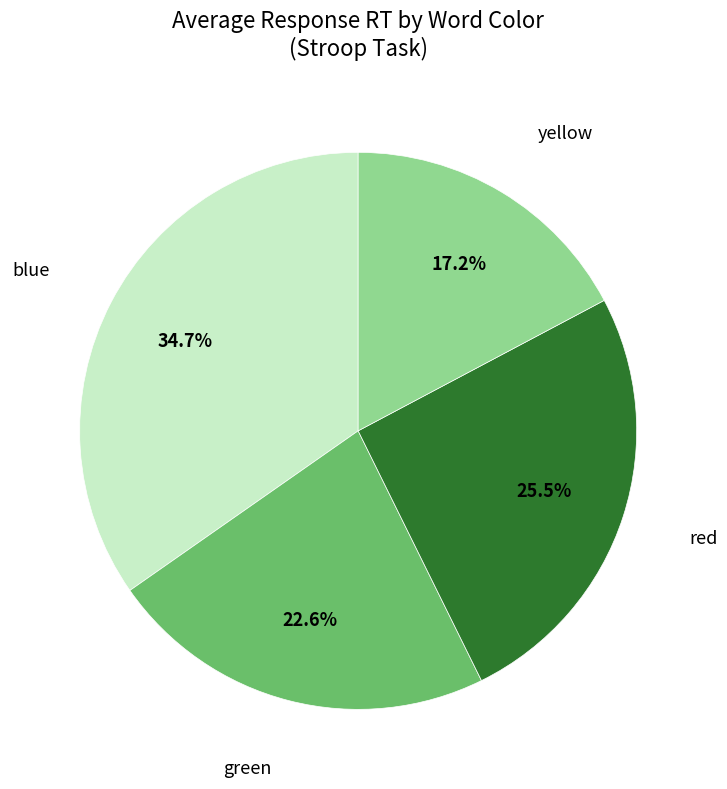

Is there a majority slice in this chart?

No